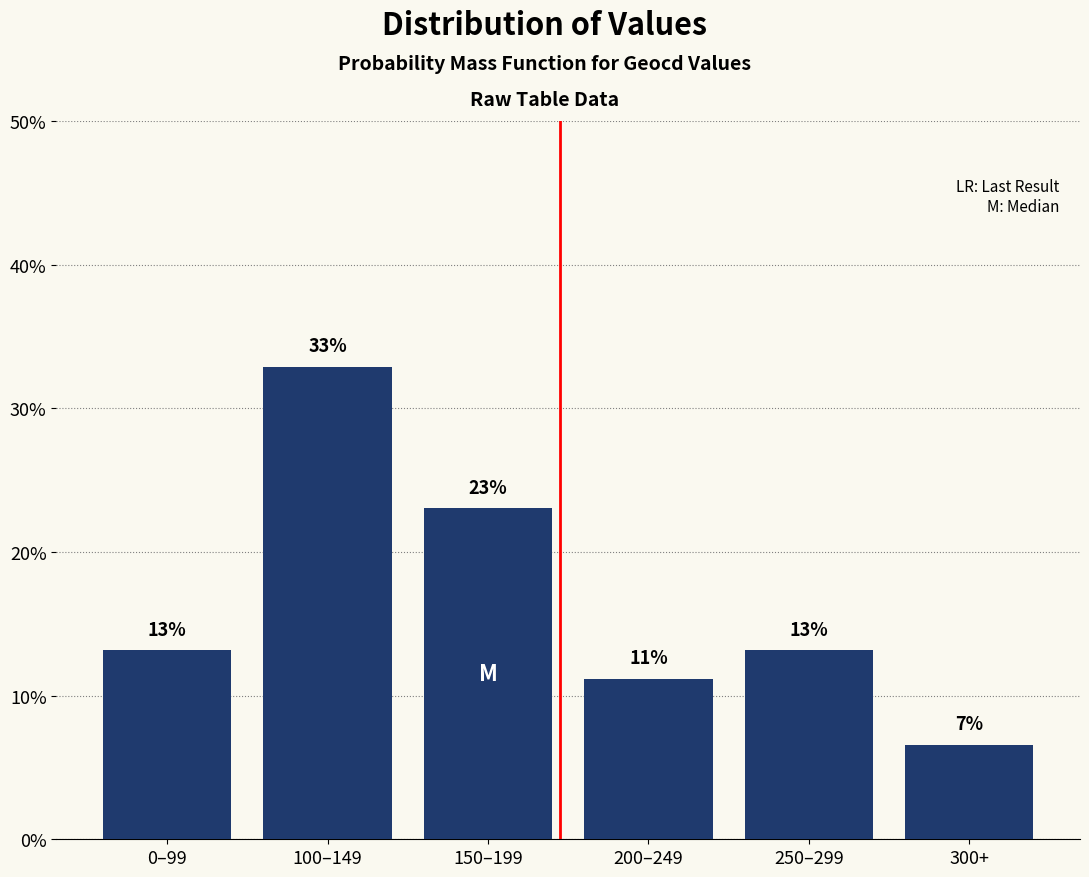

How many bars are there in total?

6